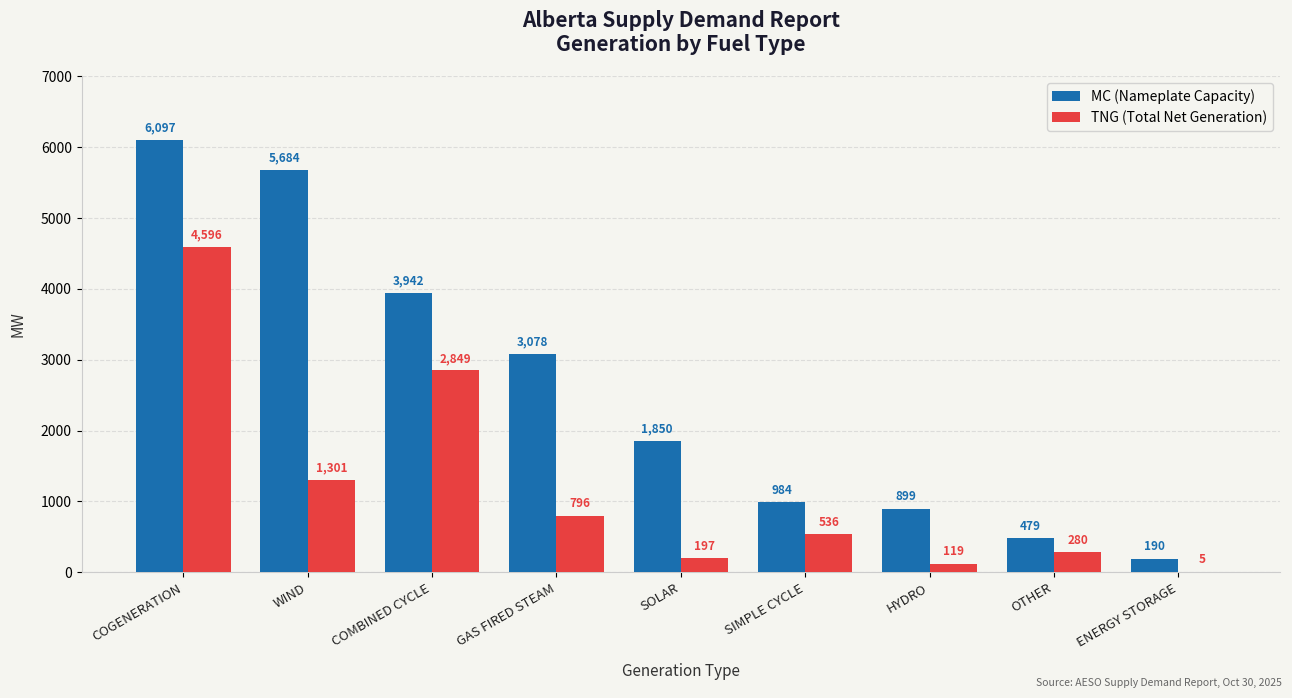

What is the difference between the MC (Nameplate Capacity) values at COMBINED CYCLE and ENERGY STORAGE?

3752